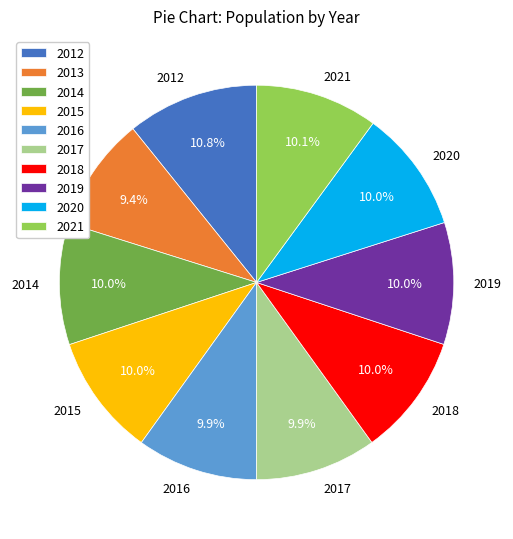

Approximately how many times larger is the value at 2014 compared to 2016?

1.0